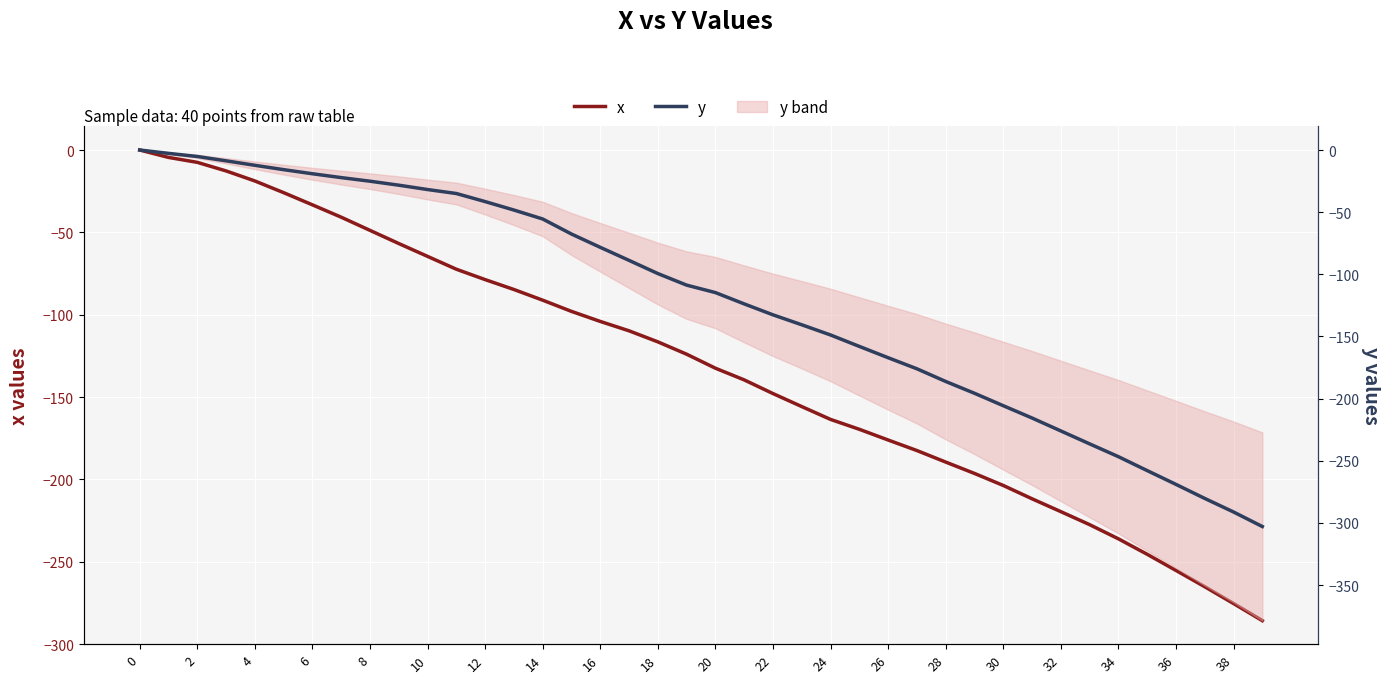

What are all the series names shown in the legend?

x, y